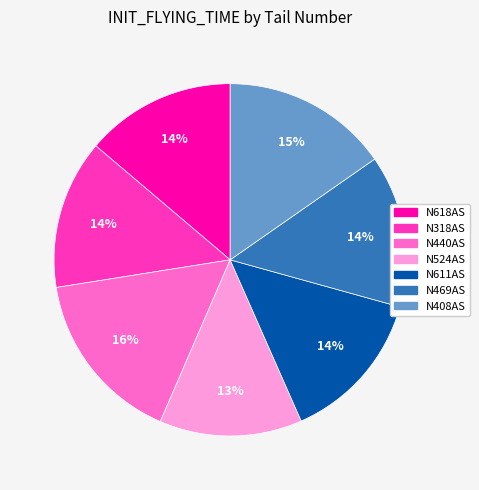

Is there any slice that represents more than half of the pie?

No